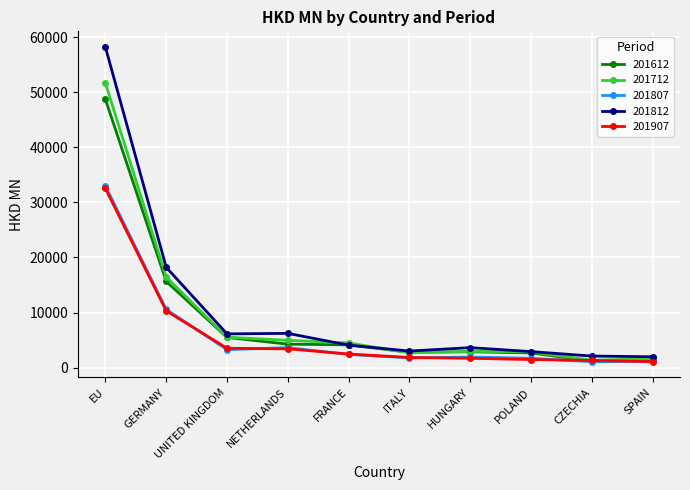

Count the number of data series in this chart.

5